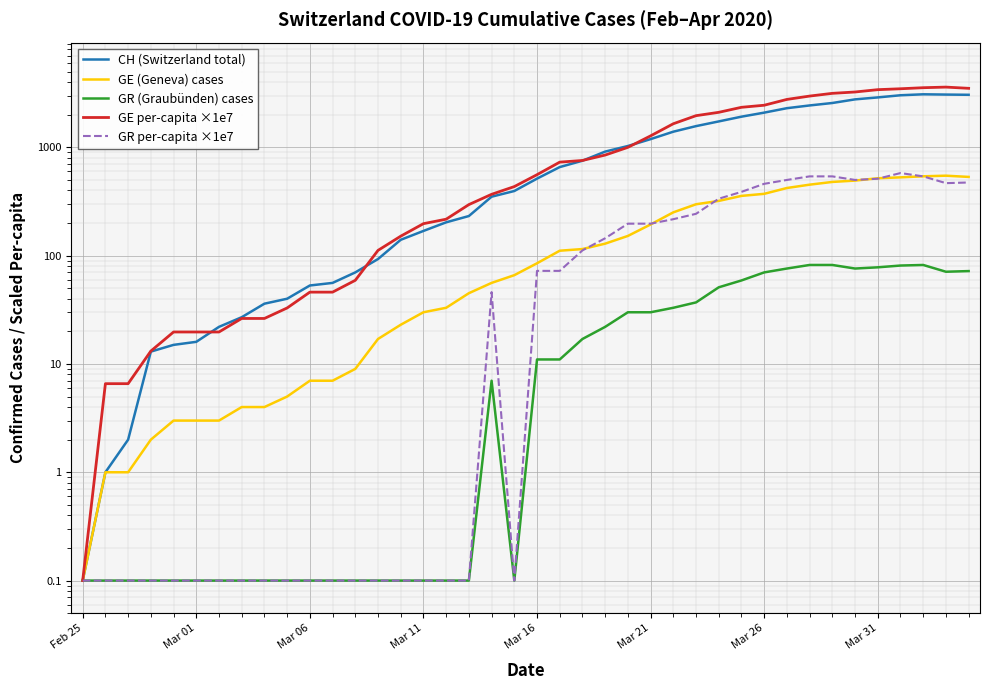

What is the minimum value for GR (Graubünden) cases?

0.1